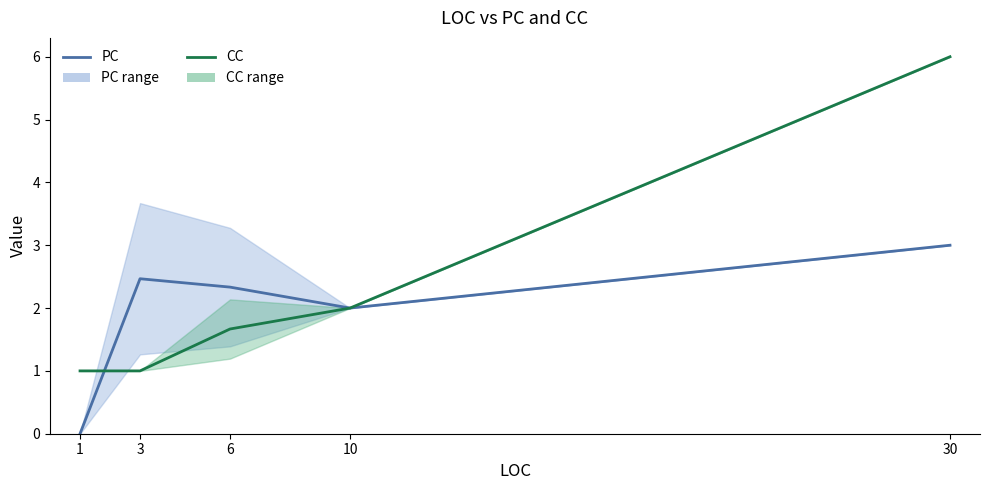

Count the number of data series in this chart.

2